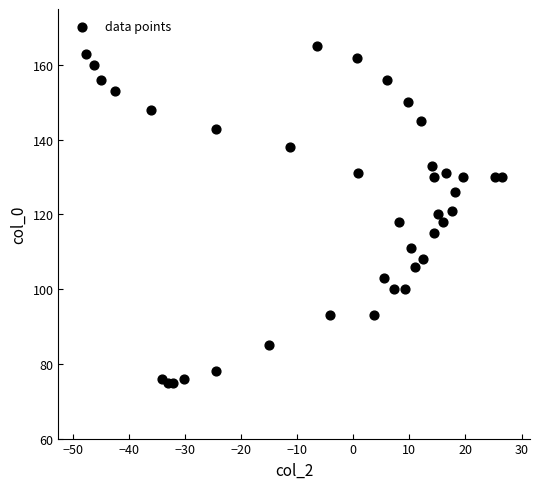

What is the range of Y values (max minus min)?

90